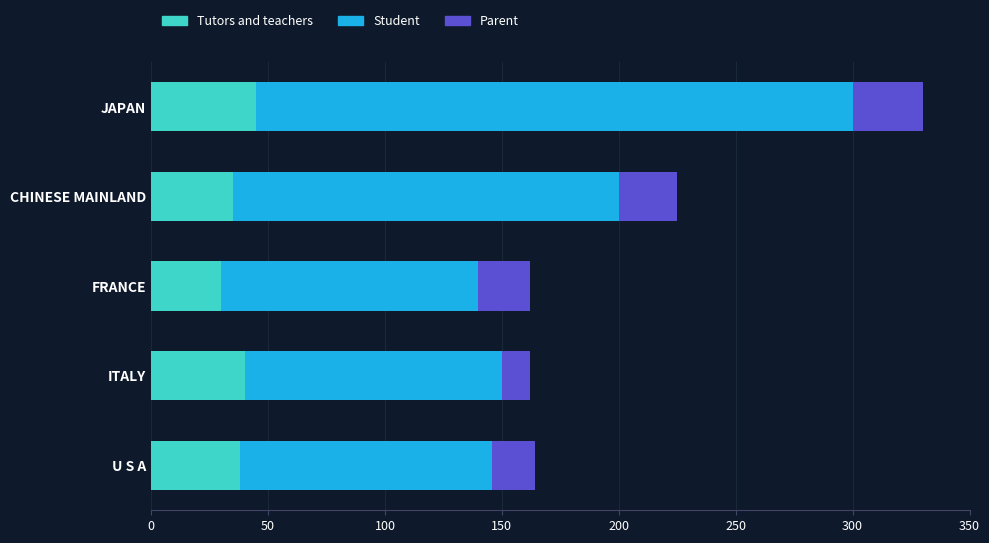

The Tutors and teachers series shows 38 at U S A. True or false?

True